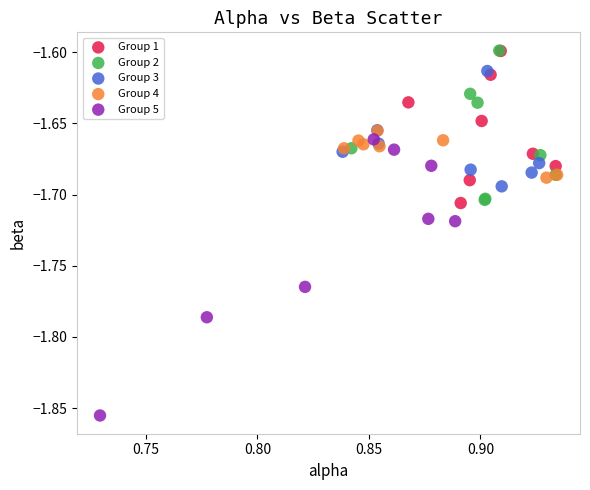

Which series reaches the minimum Y coordinate?

Group 5